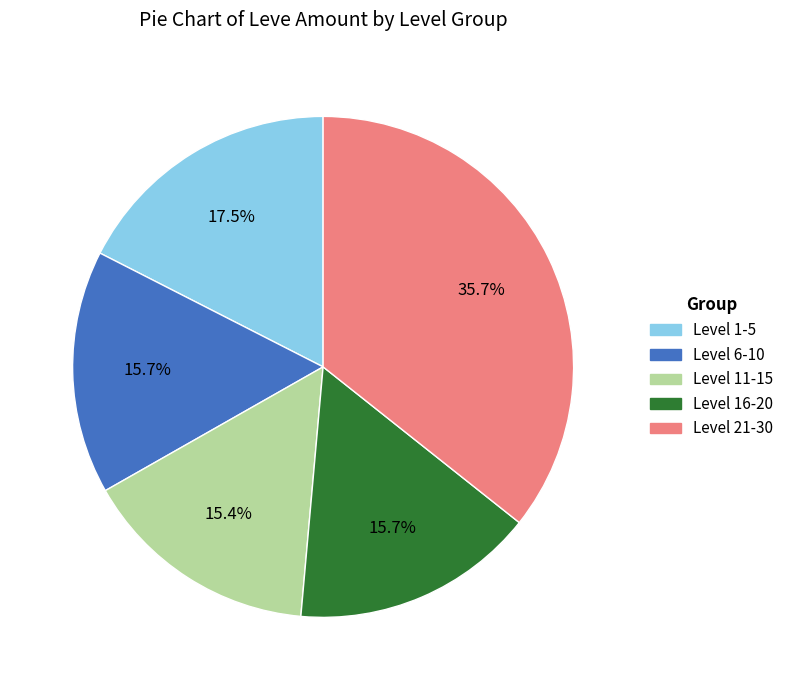

Is there any slice that represents more than half of the pie?

No